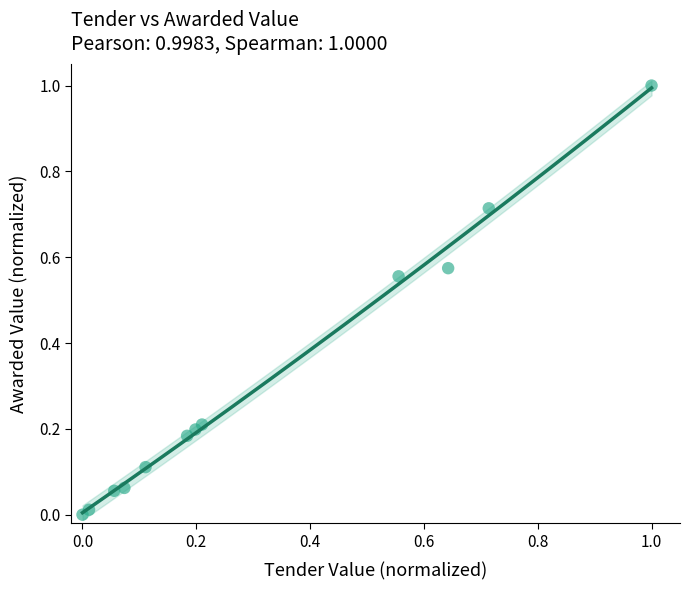

What is the range of Y values (max minus min)?

1.0